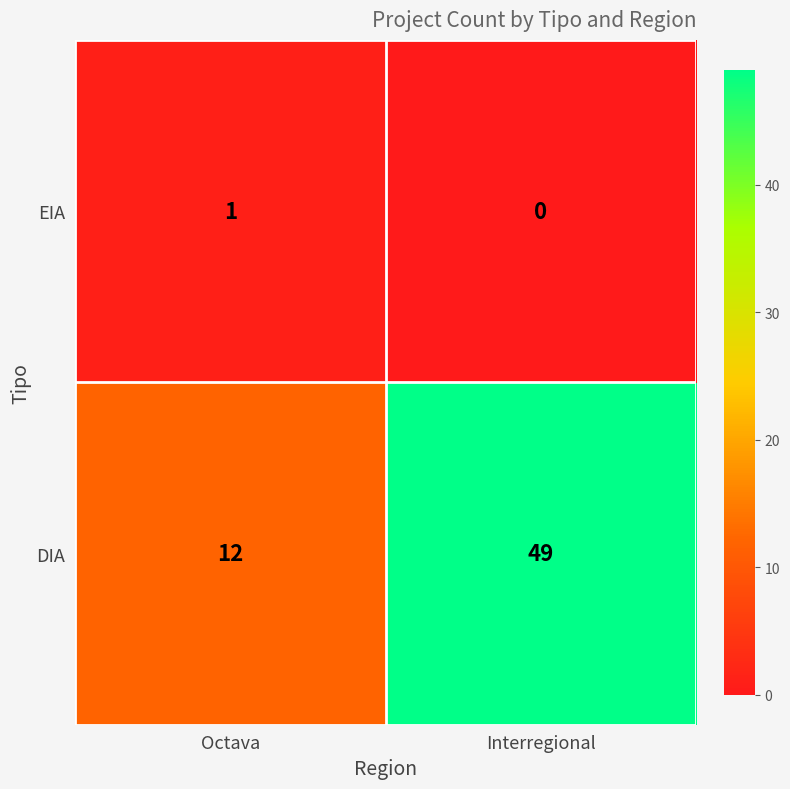

Rank the series by their maximum value, from highest to lowest.

DIA, EIA